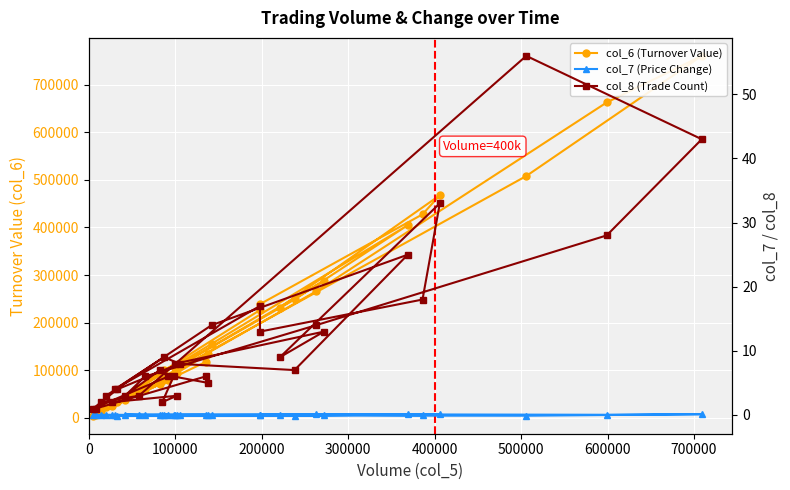

Is this an area chart (filled region under the line)?

No